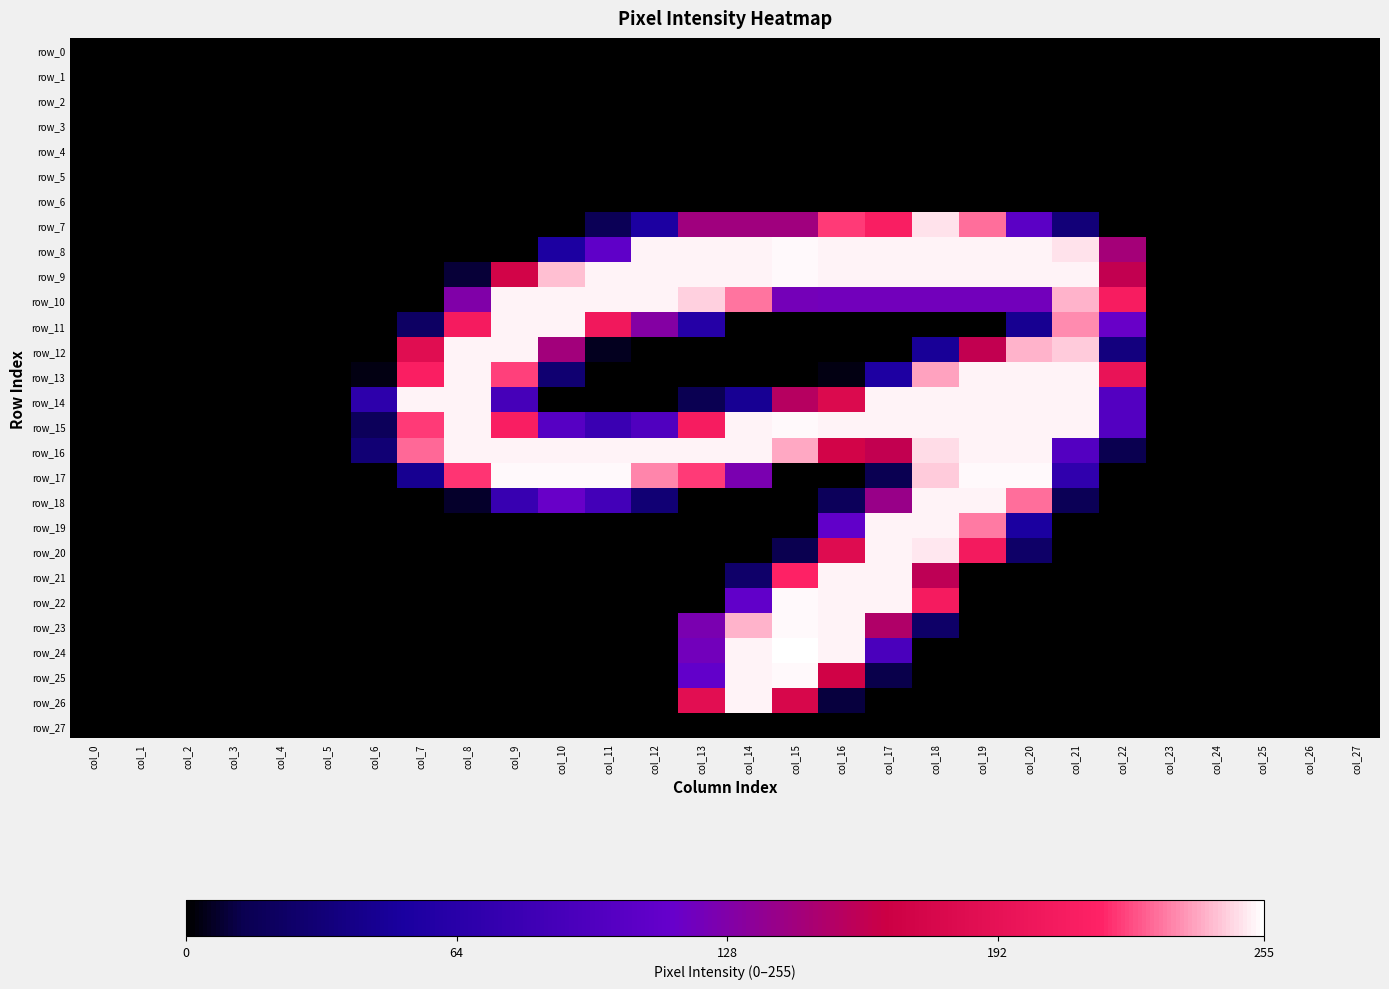

Which series changed the most between col_22 and col_26?

row_10